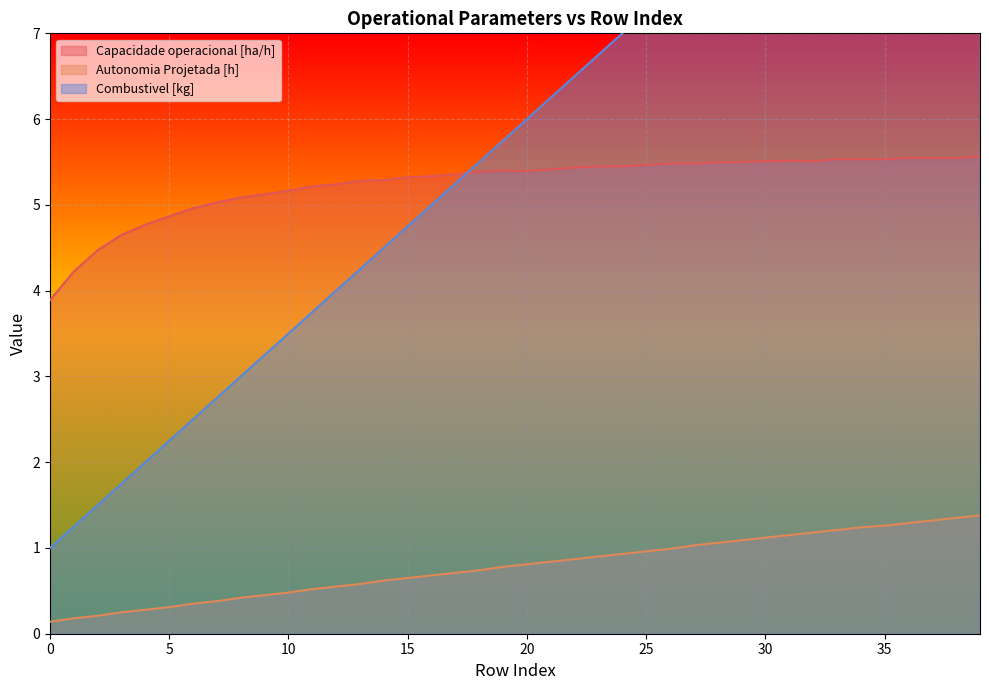

How many lines are shown in the chart?

3